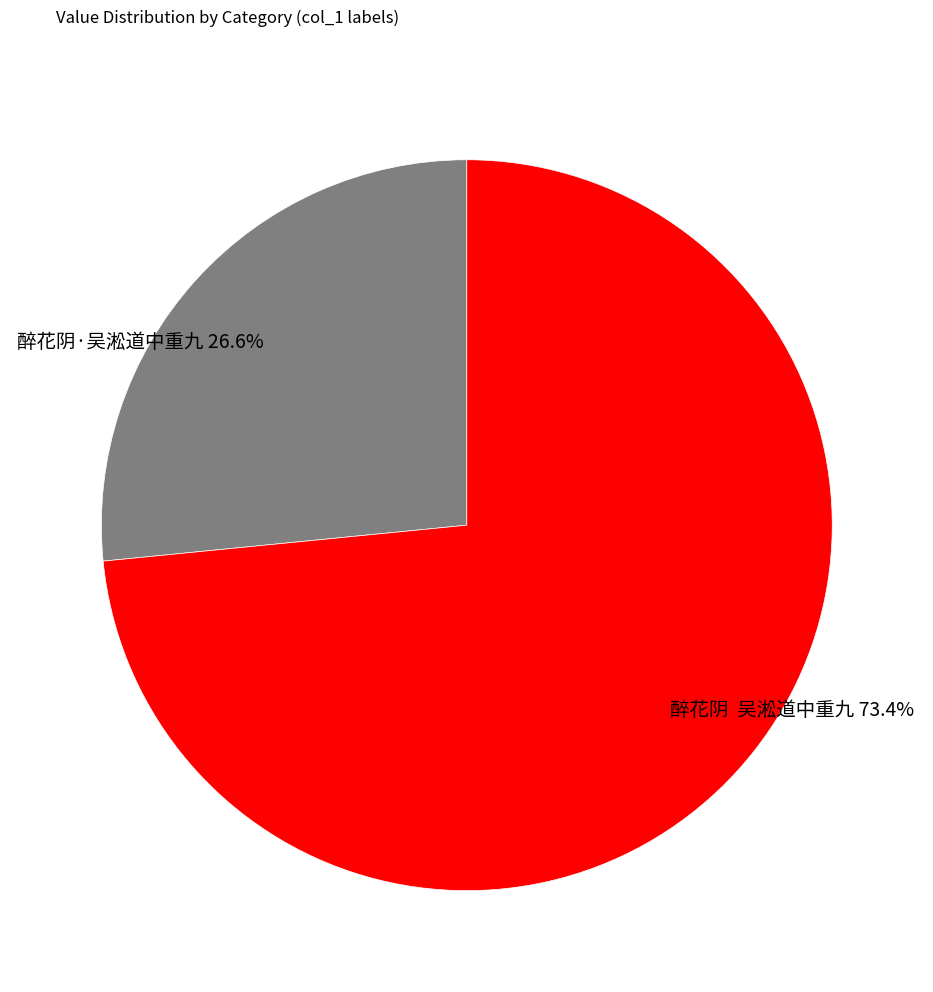

Rank the categories by value from lowest to highest.

醉花阴·吴淞道中重九, 醉花阴 吴淞道中重九